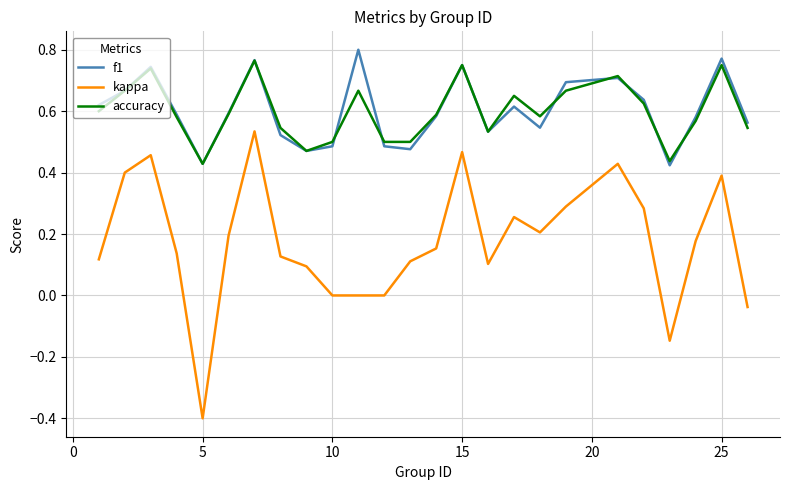

Which series has the largest range (max minus min)?

kappa